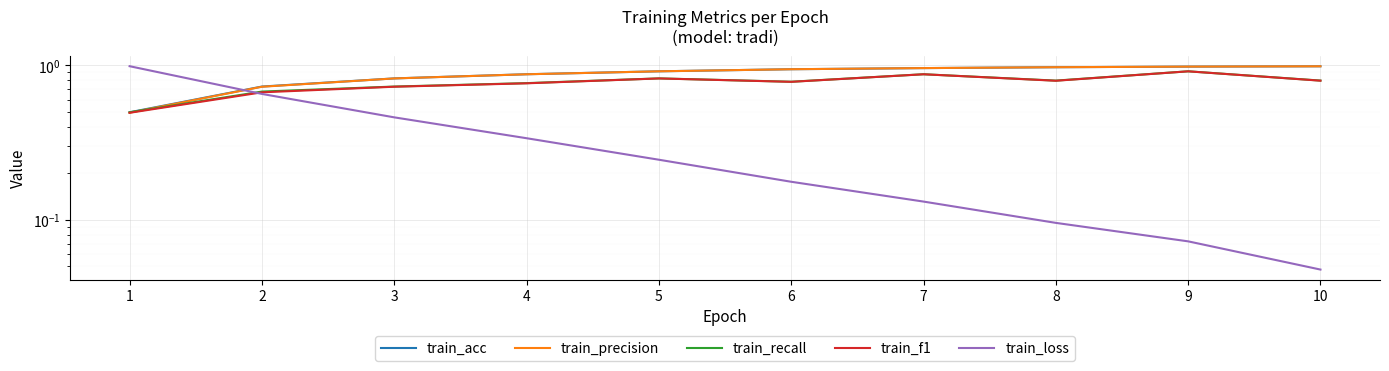

What is the sum of all train_acc values?

8.7